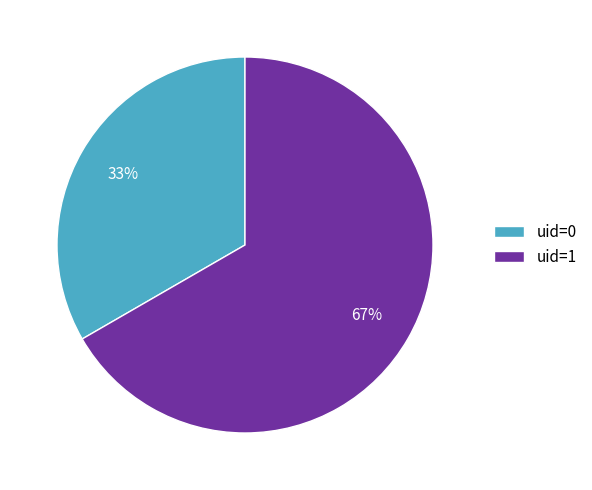

How many segments does this pie chart have?

2